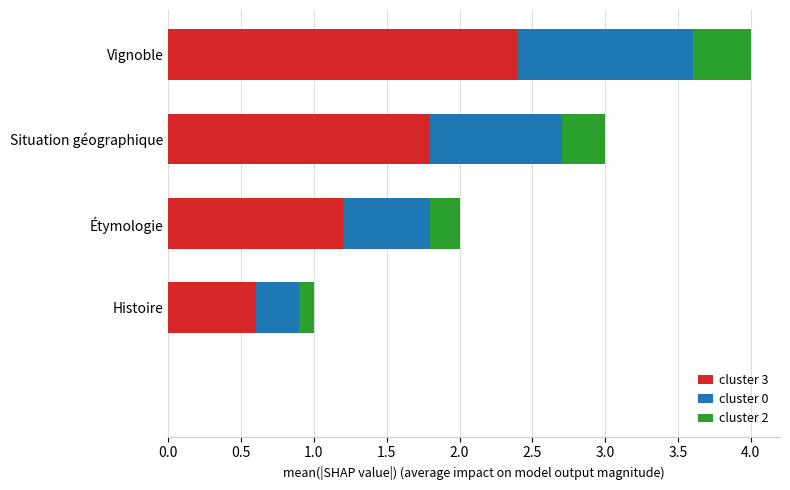

What is the maximum value for cluster 3?

2.4